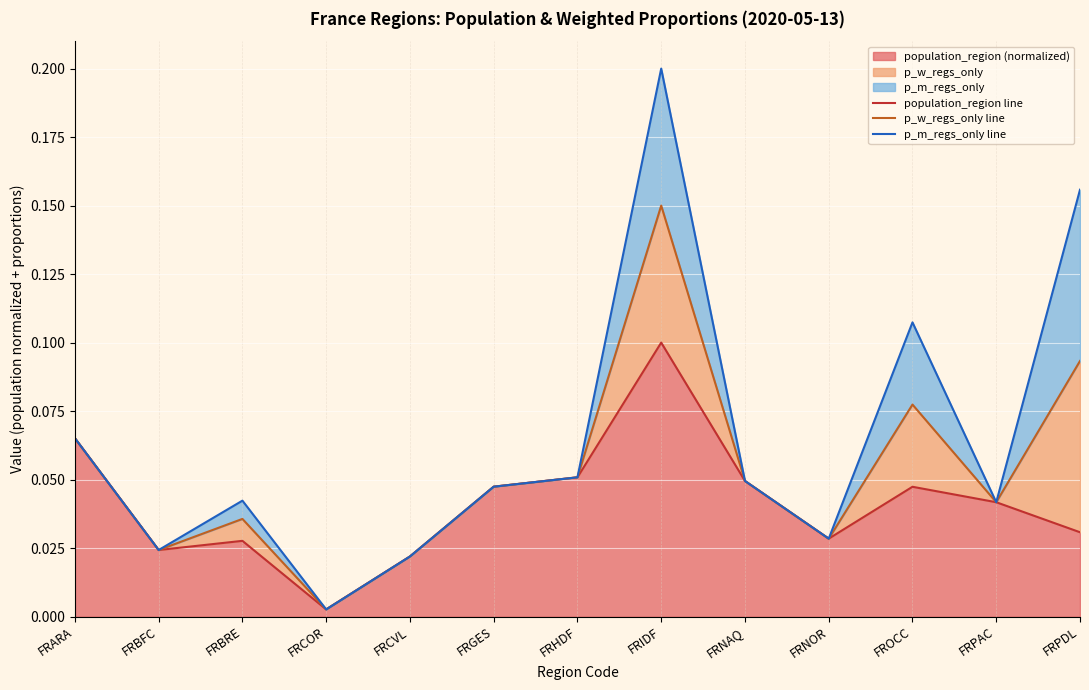

True or false: p_w_regs_only line and p_m_regs_only line intersect in this chart.

False